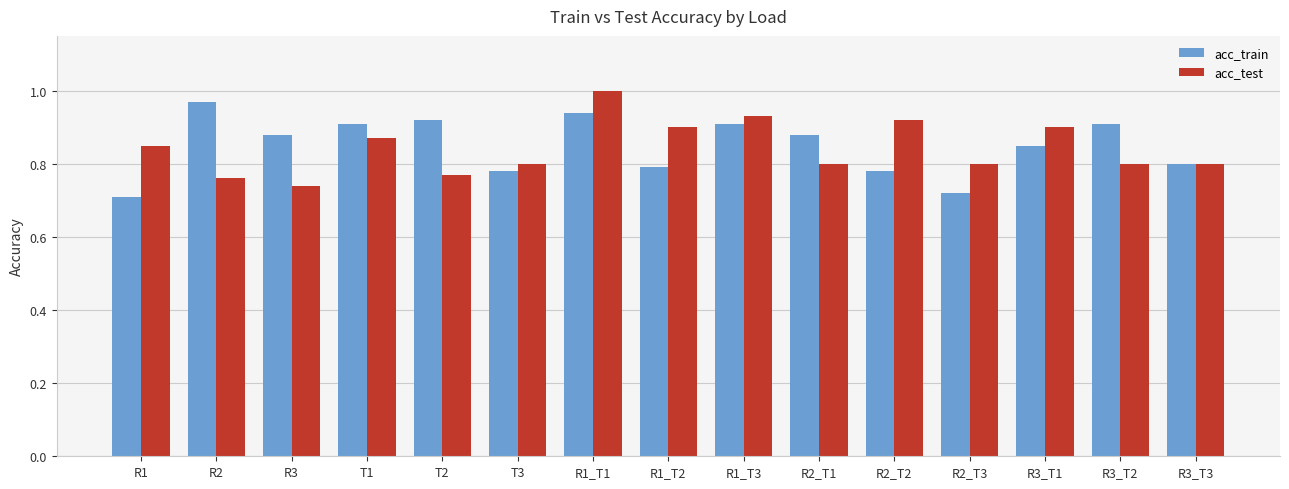

Rank the series at R2_T2 from highest to lowest value.

acc_test, acc_train